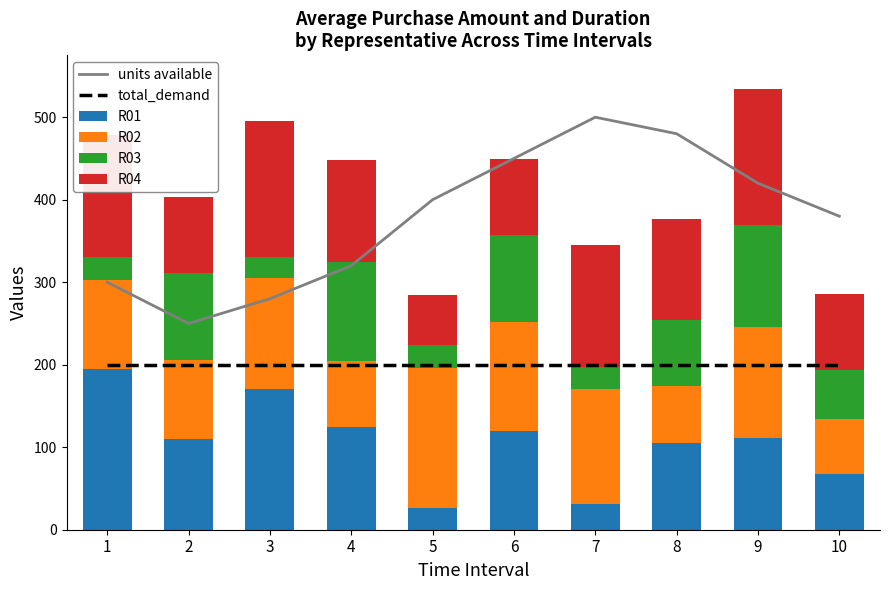

What is the difference between the maximum and minimum values in the R01 series?

169